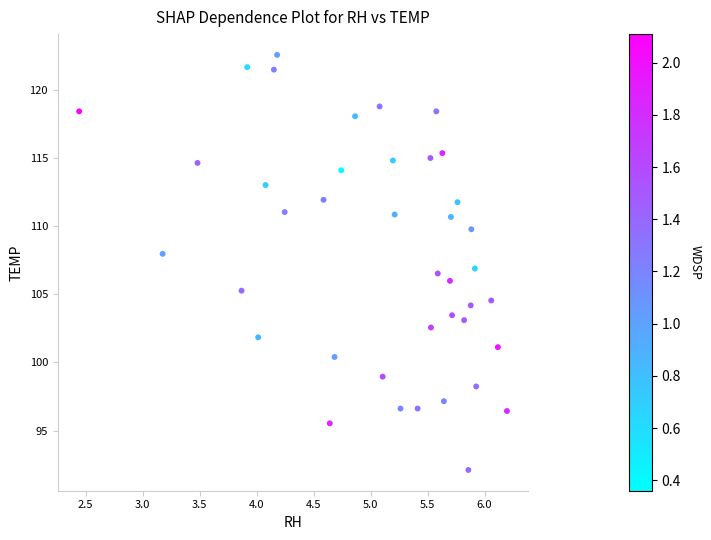

What is the range of Y values (max minus min)?

30.4